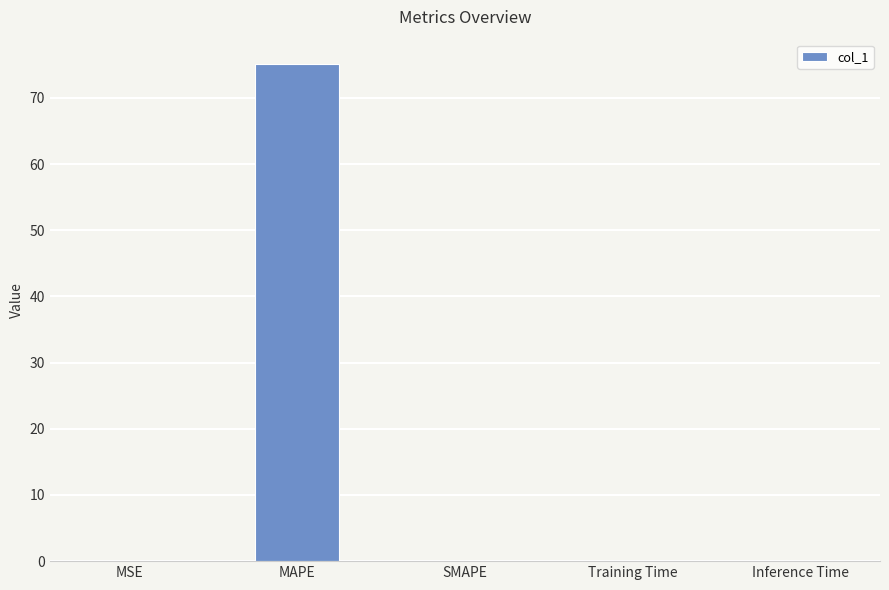

True or false: the data shows 0.1 at MSE.

True